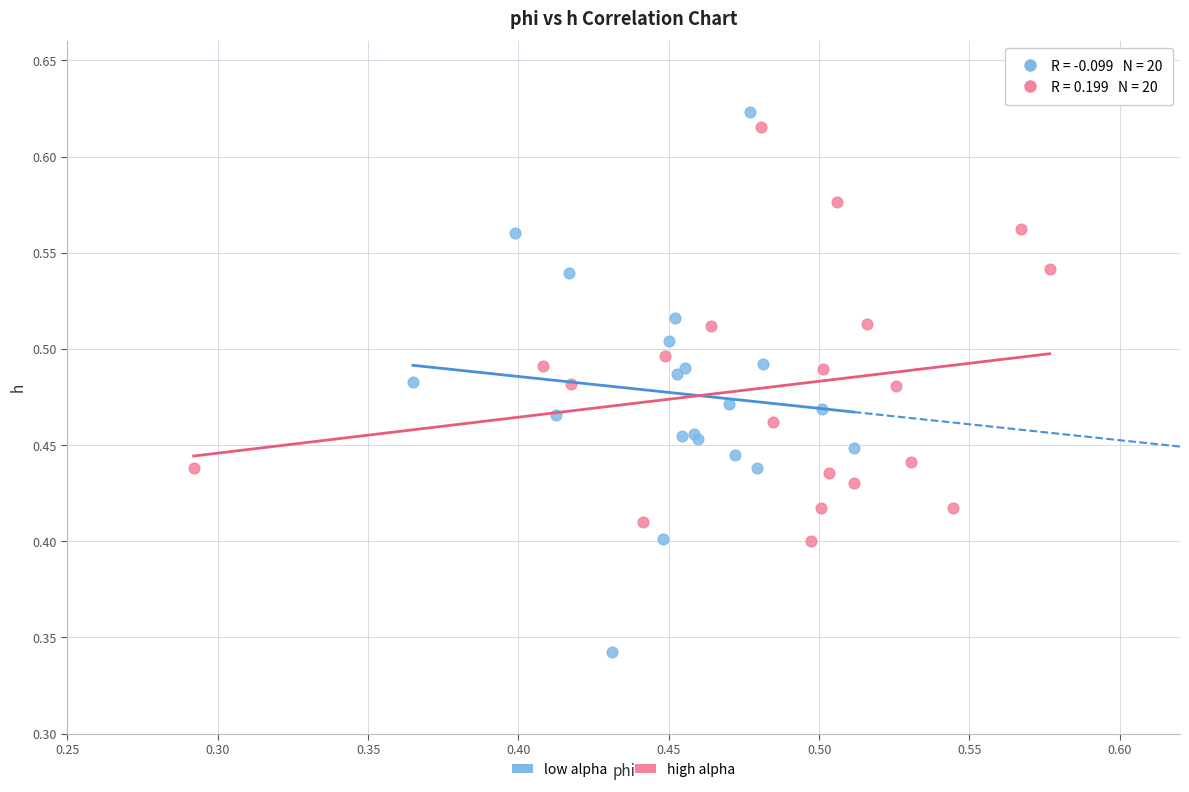

Which series contains the lowest Y value?

low alpha